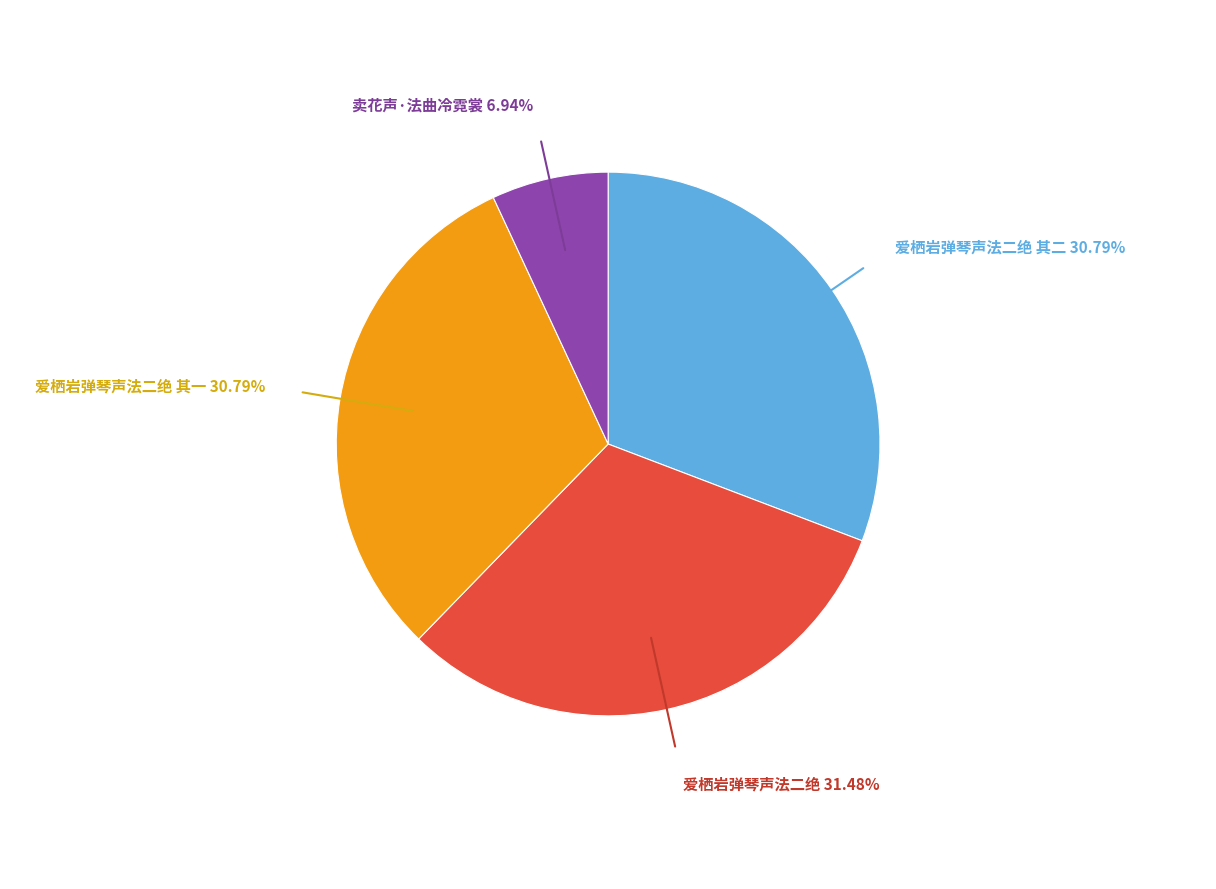

How many segments does this pie chart have?

4